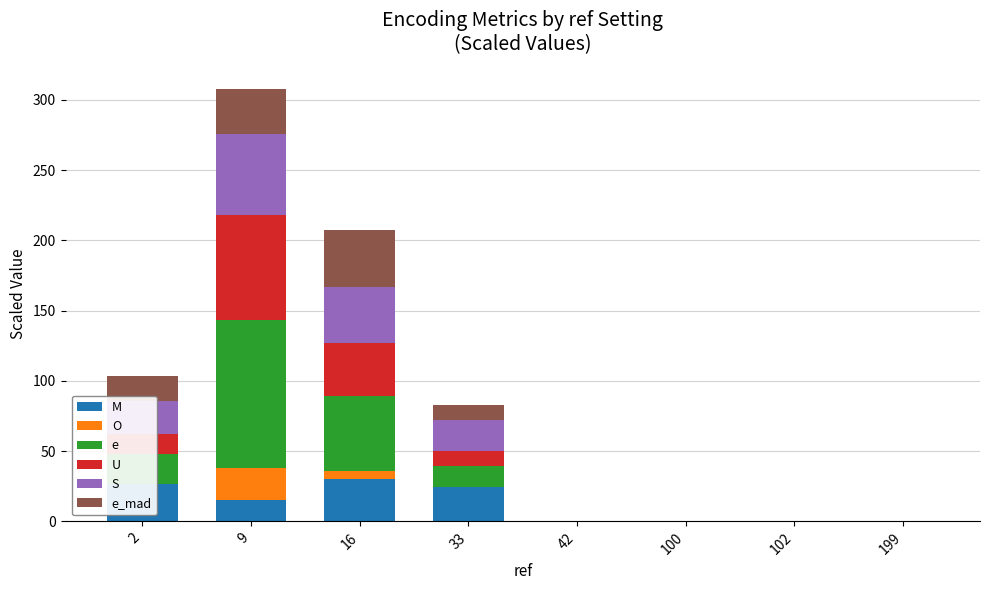

What is the total value across all series at 9?

308.0